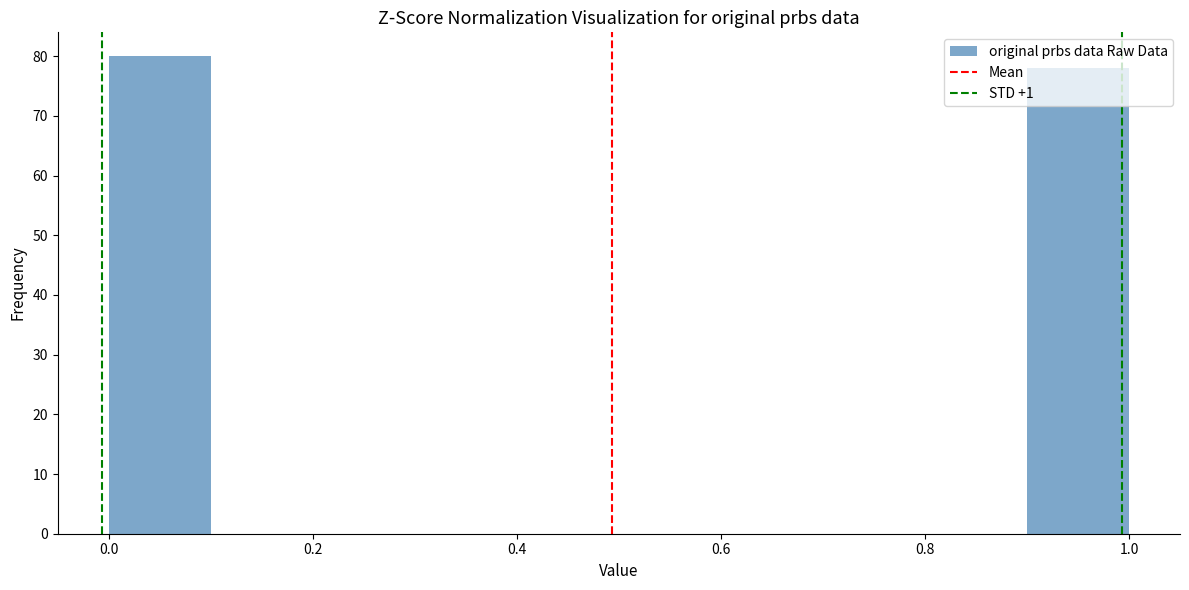

What is the height of the bar covering 0.0 to 0.1 on the x-axis? The values are not printed on the chart, so give them approximately, as read against the axis.

80